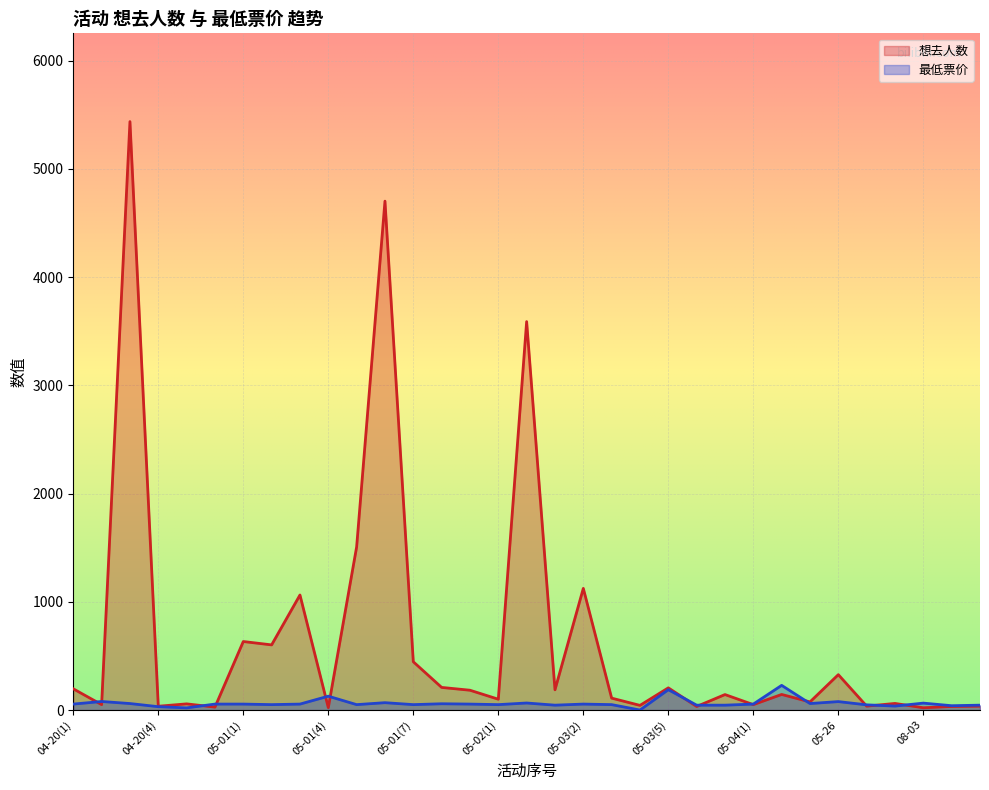

What is the label of the 11th point from the right?

05-03(6)